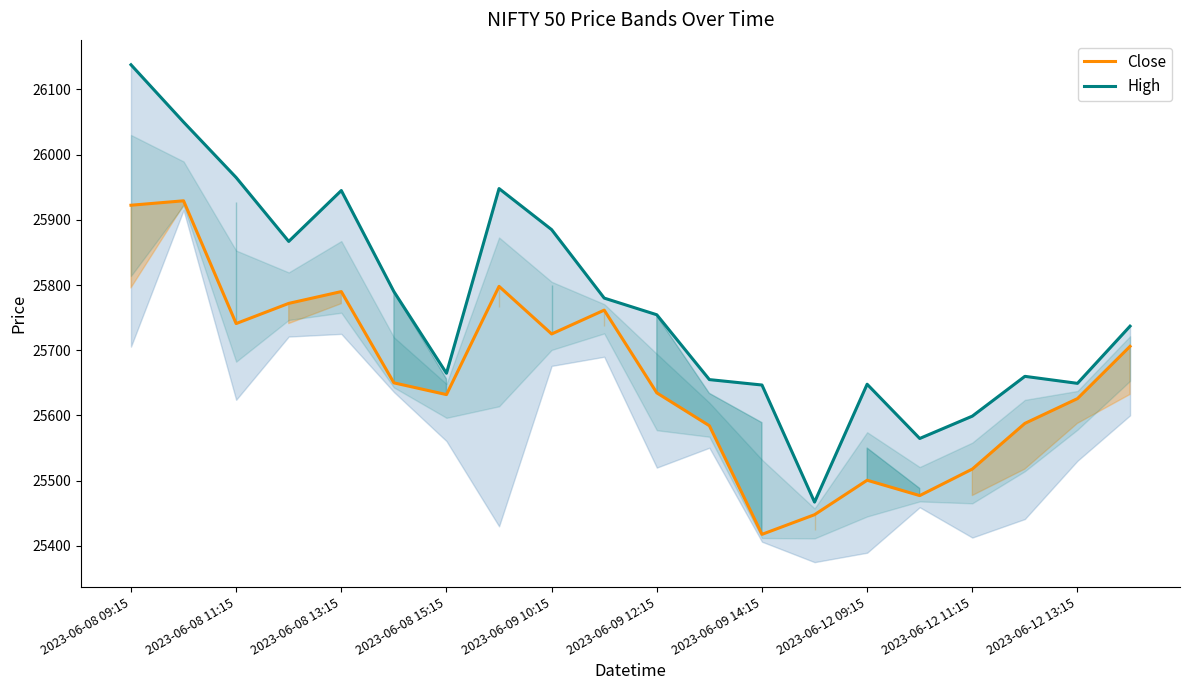

What is the difference between the maximum and second lowest values in the High series?

573.2